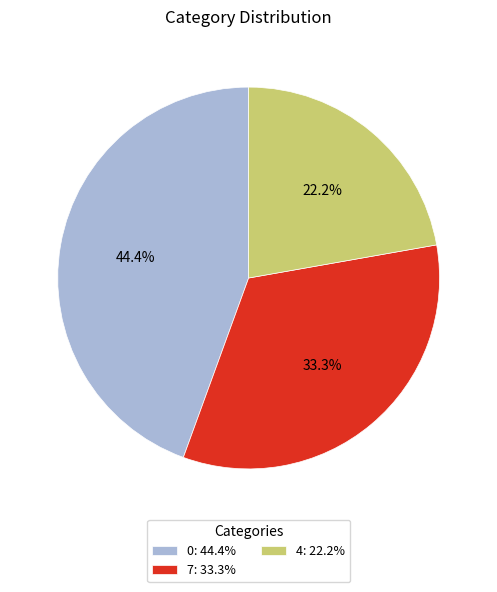

Combined, do 7: 33.3% and 0: 44.4% account for over 50%?

Yes